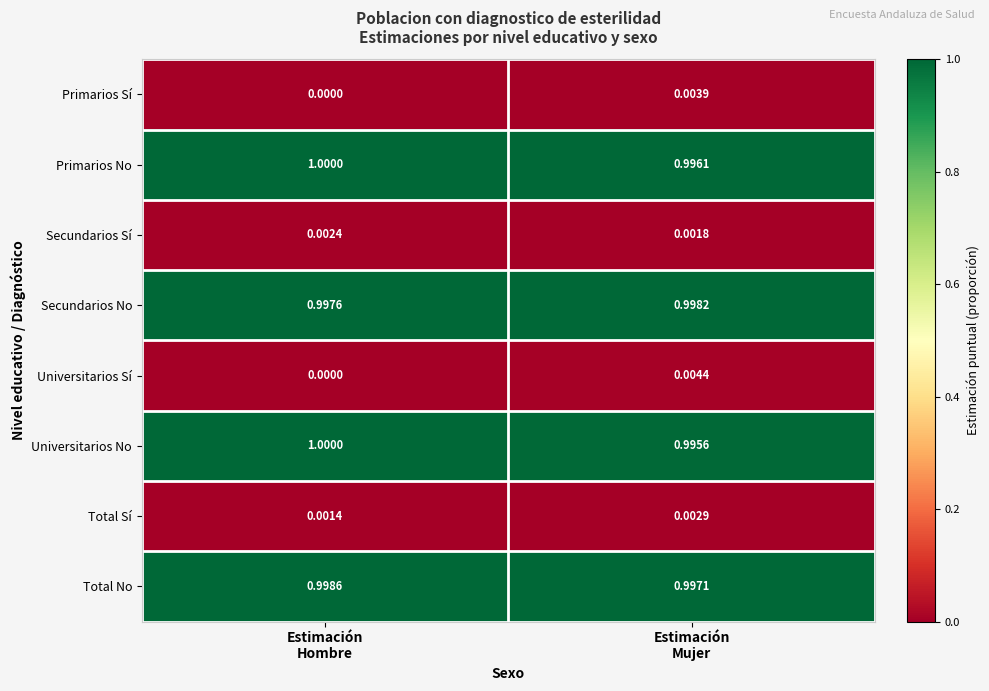

Which series has the largest total across all categories?

Primarios No